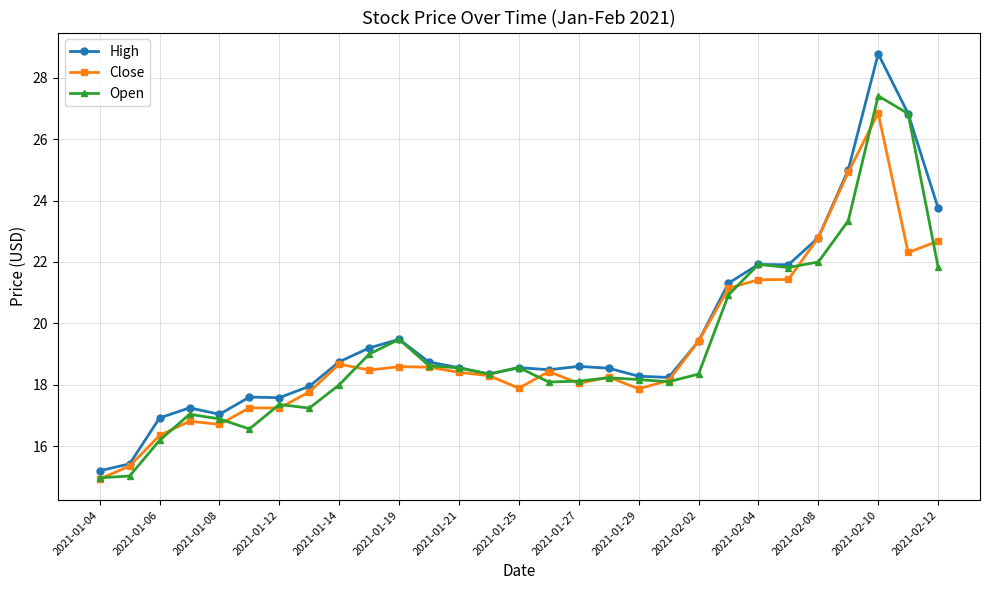

What is the minimum value shown in the chart?

14.9